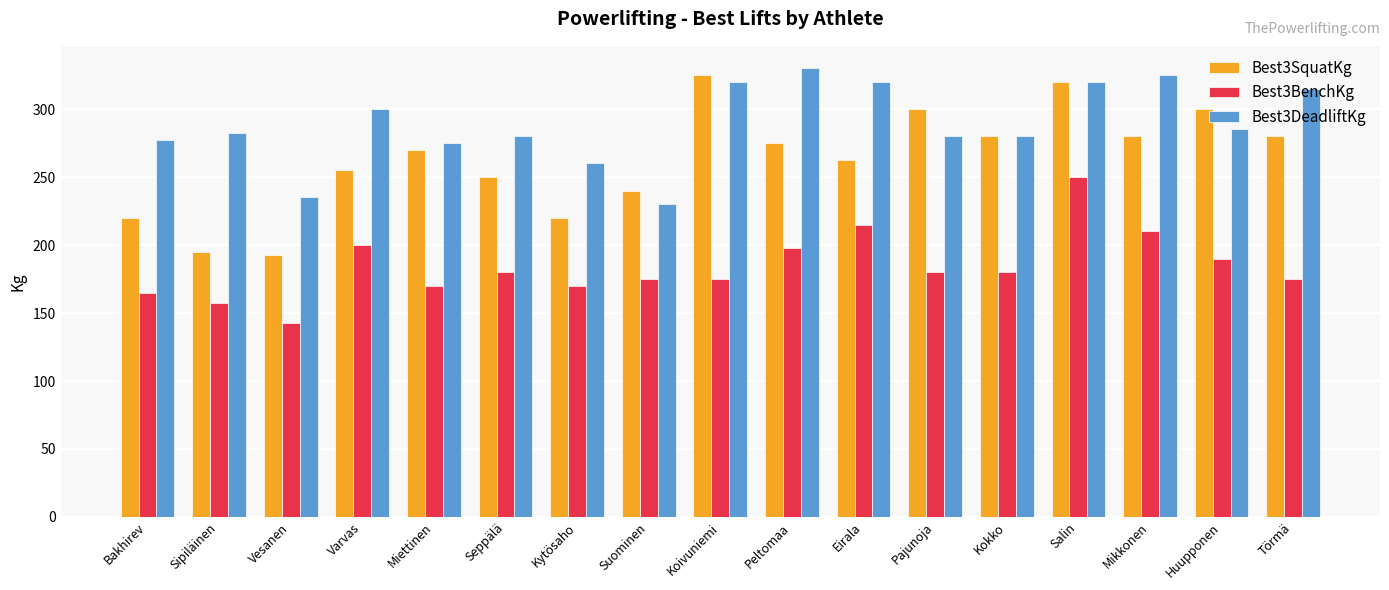

List the series in order of their overall mean, lowest first.

Best3BenchKg, Best3SquatKg, Best3DeadliftKg